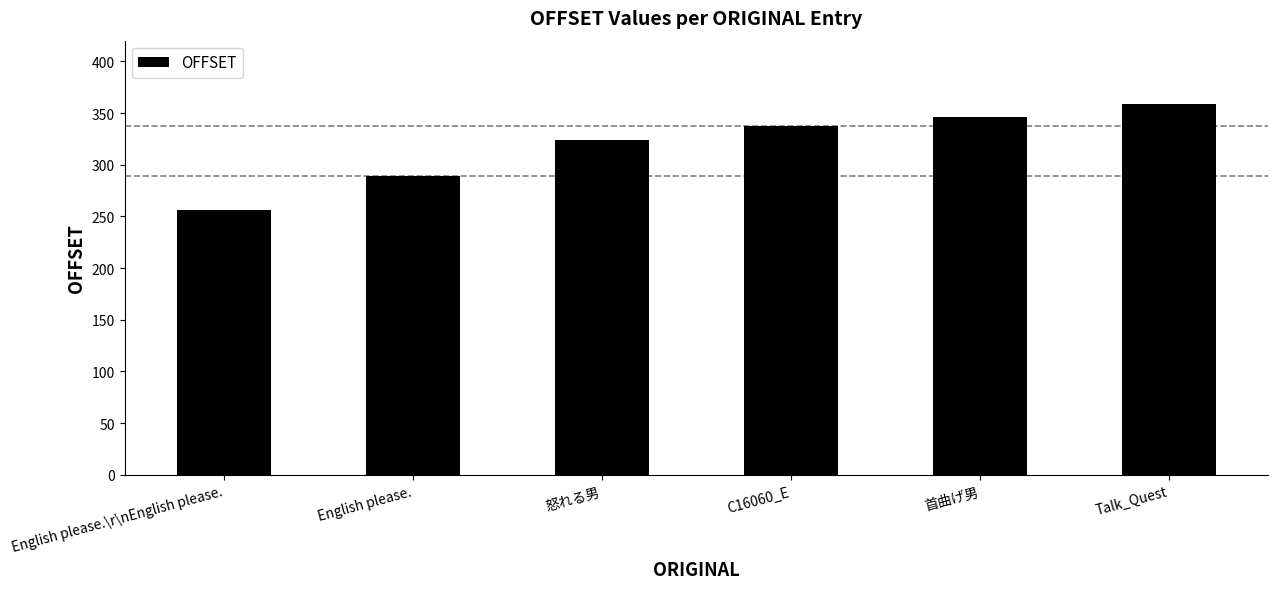

What is the difference between the maximum and minimum values?

103